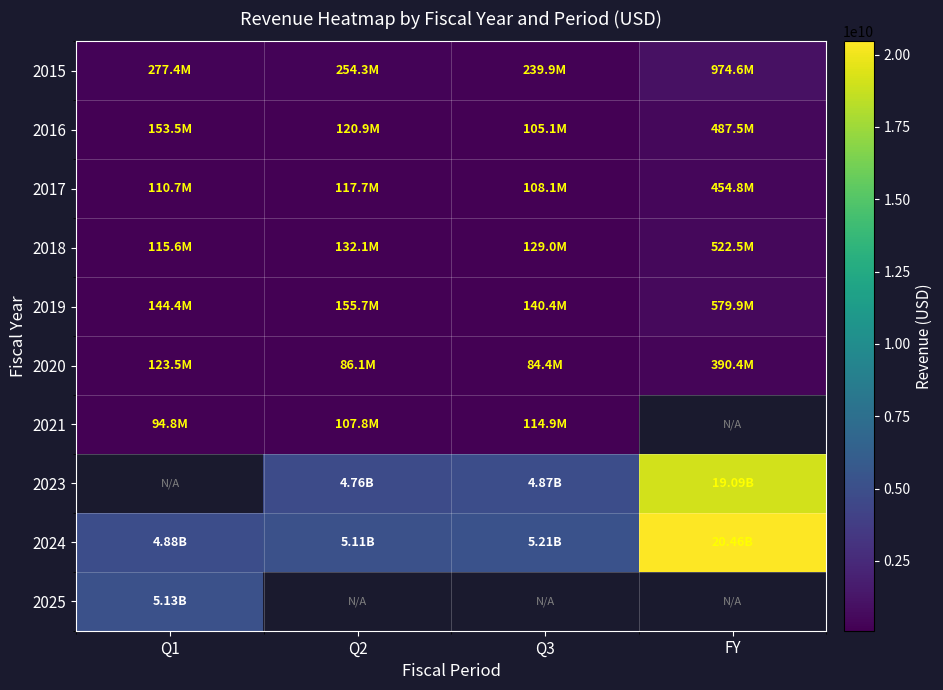

Is it true that 2024 equals 20456000000.0 at FY?

True